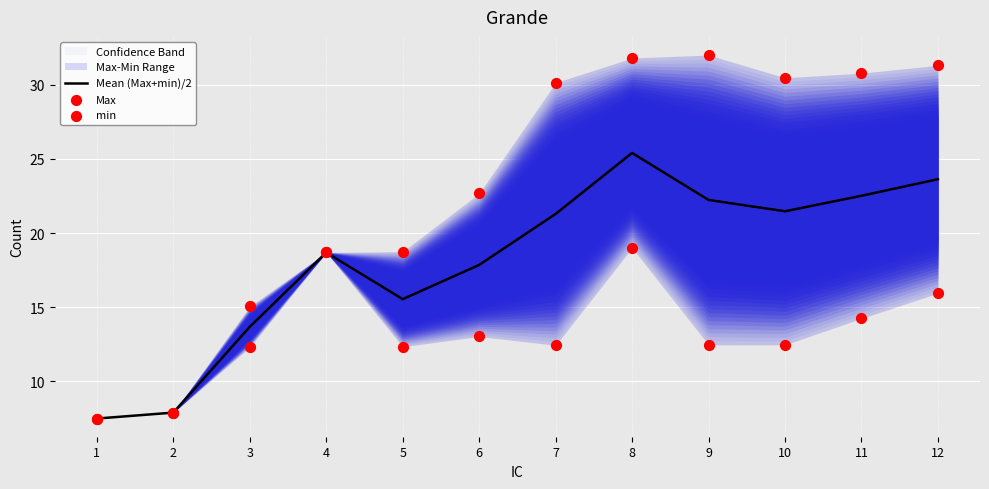

What is the total value across all series at 9?

66.7